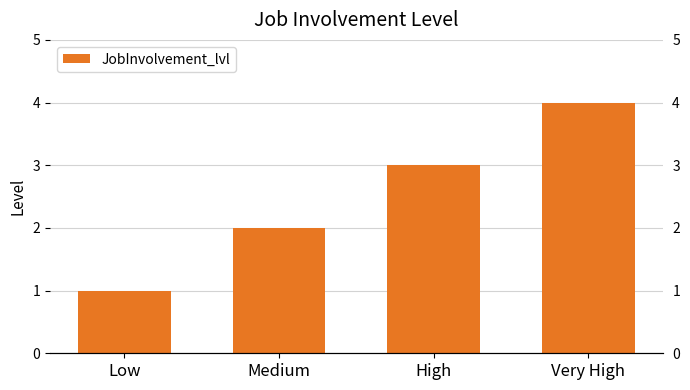

Are the bars horizontal?

No